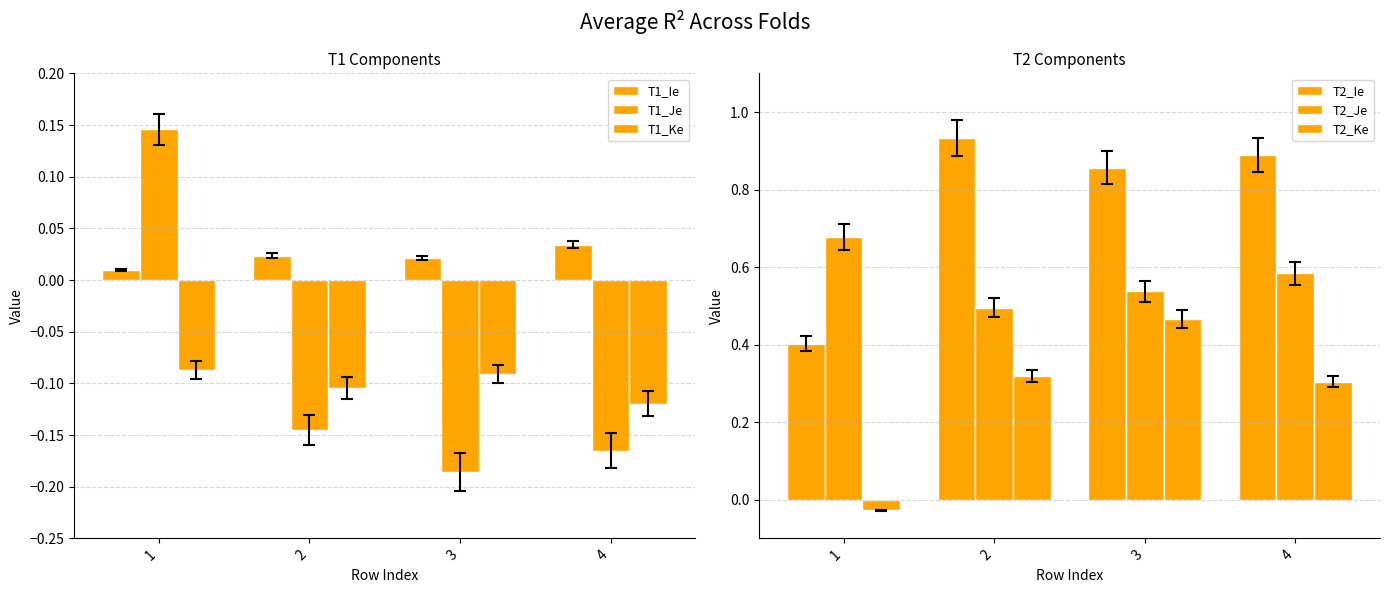

What is the average value of the T2_Je series?

0.6